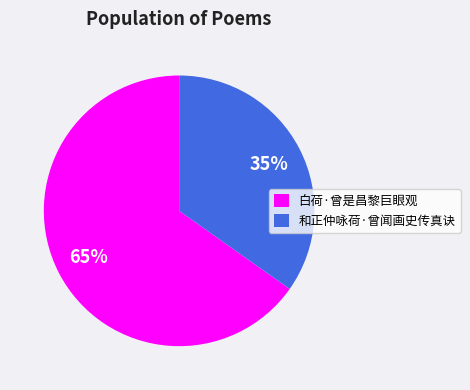

How many segments does this pie chart have?

2